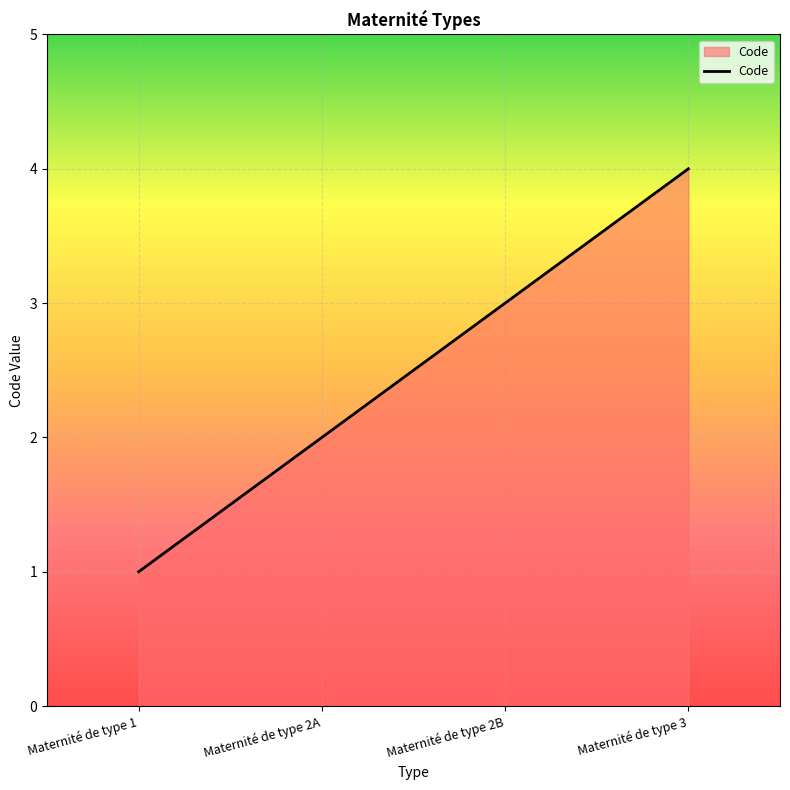

How many distinct data groups are displayed?

1